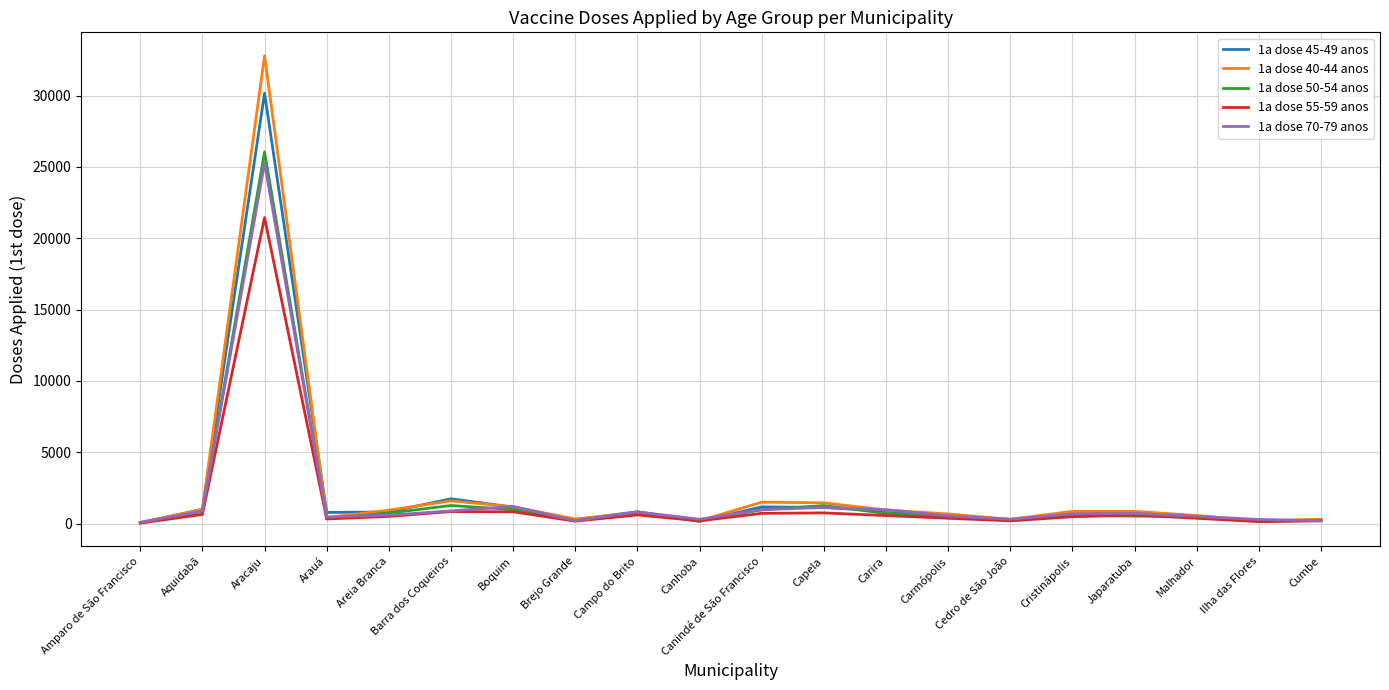

At which category does the chart reach its peak across all series?

Aracaju